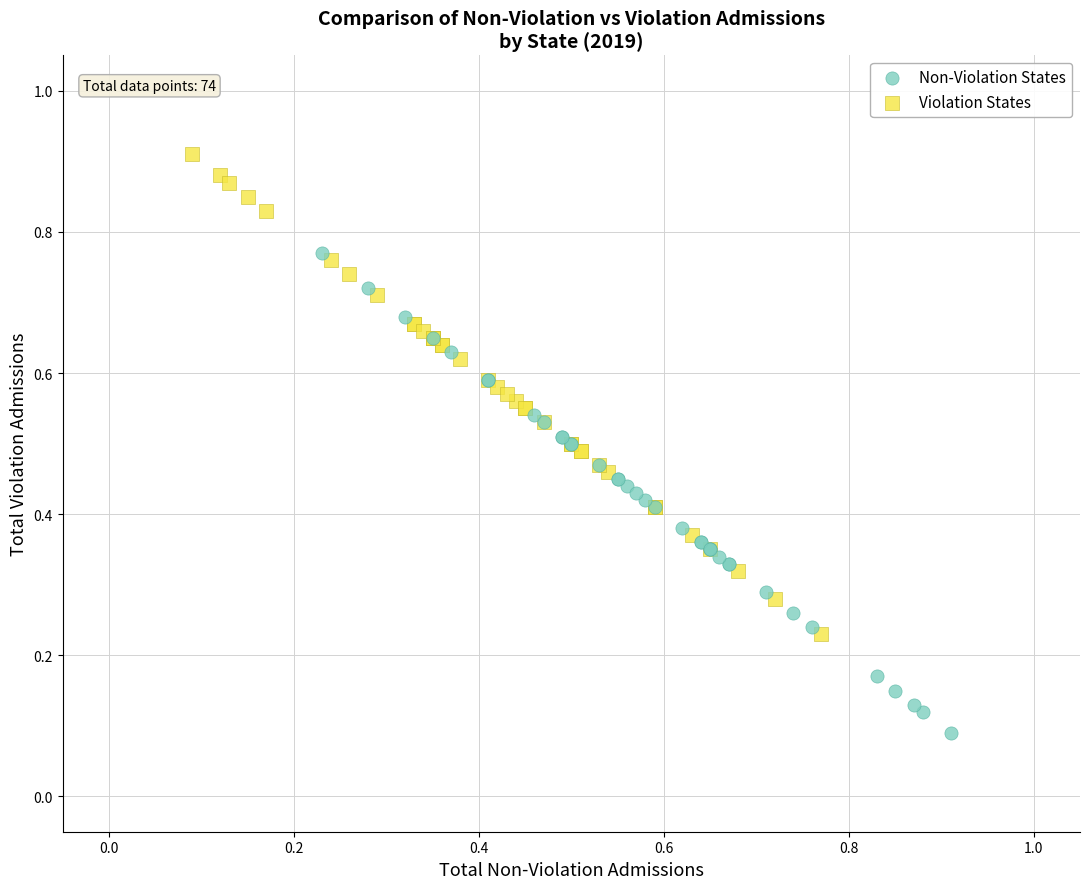

Which series contains the highest Y value?

Violation States